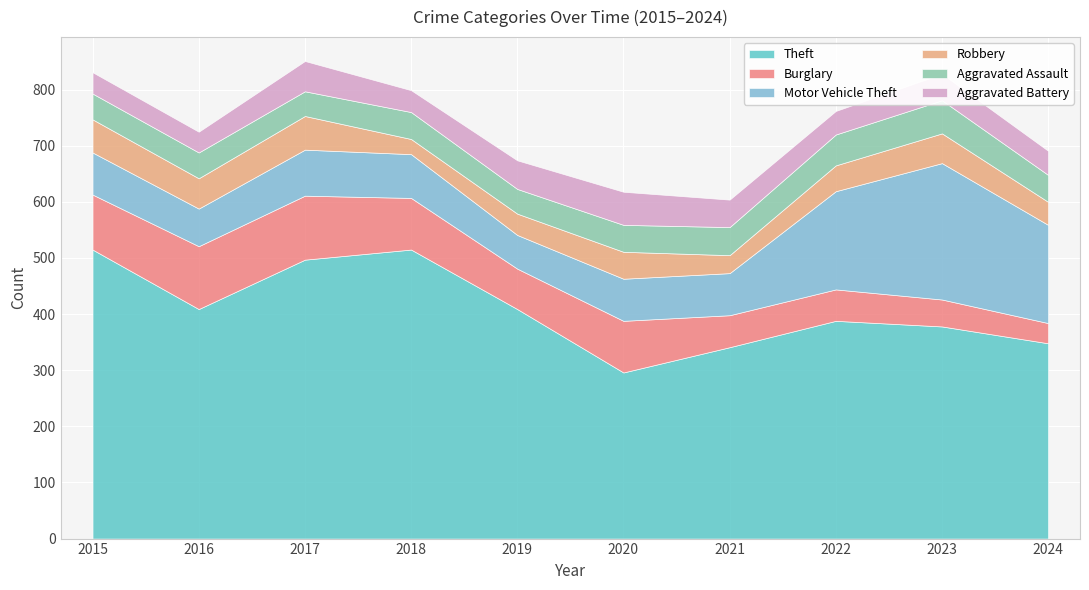

What are all the series names shown in the legend?

Theft, Burglary, Motor Vehicle Theft, Robbery, Aggravated Assault, Aggravated Battery